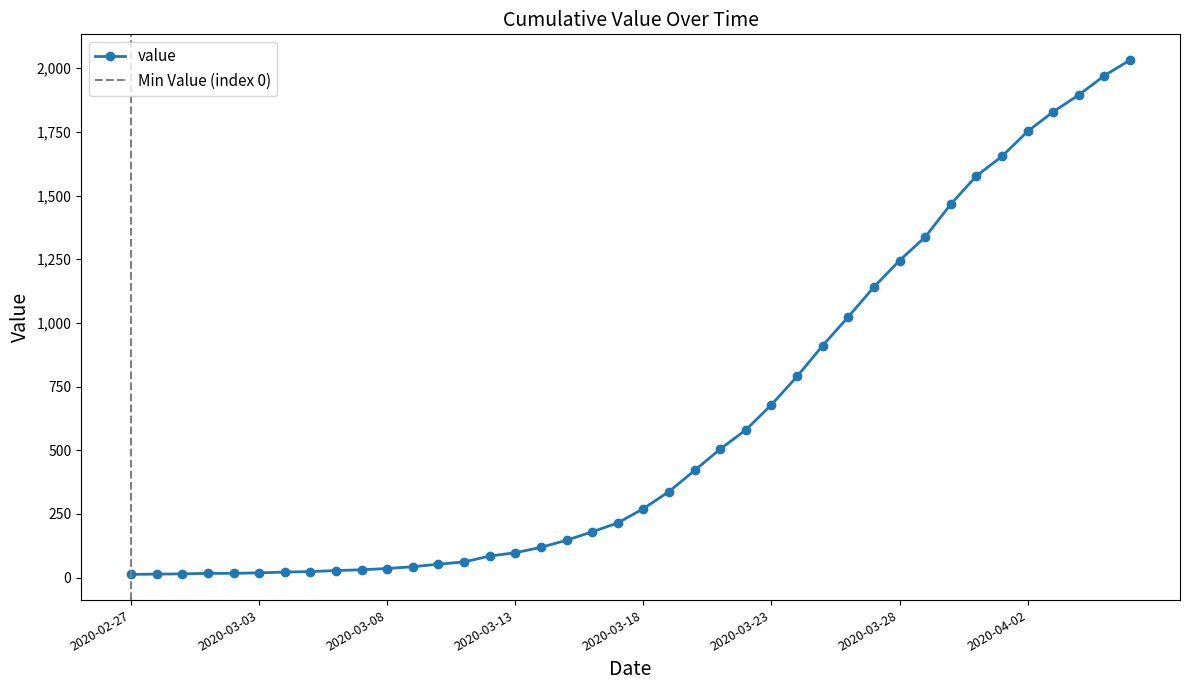

The chart shows a value of 26 at 2020-03-14. True or false?

False